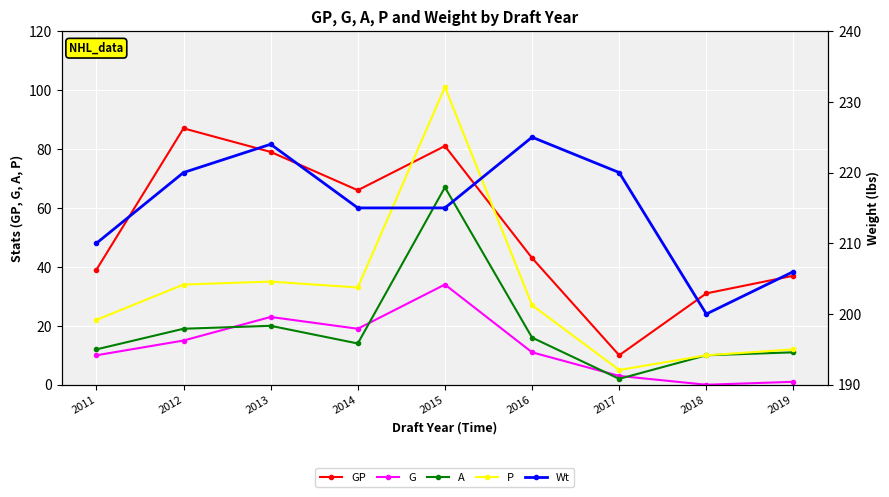

What is the difference between the maximum and second lowest values in the Wt series?

19